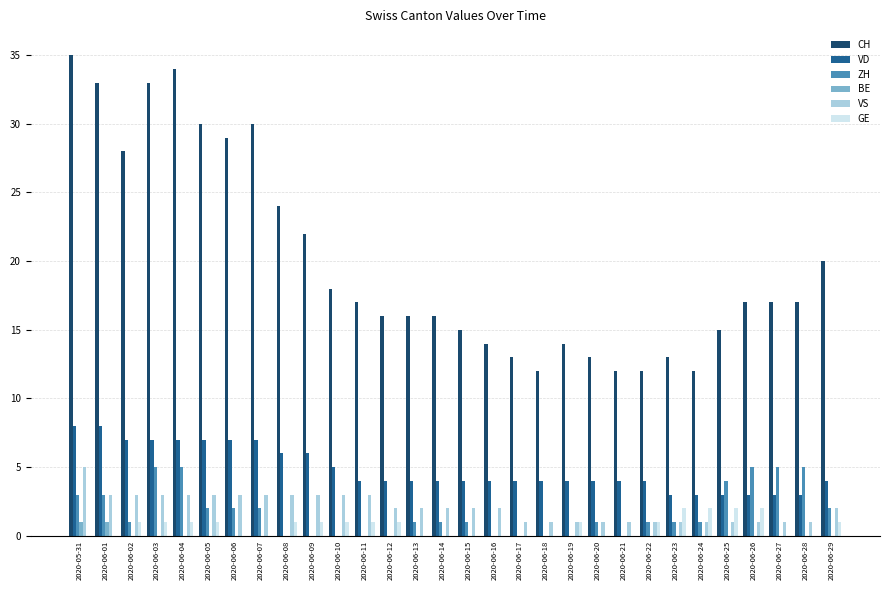

Between 2020-06-14 and 2020-06-18, which series saw the biggest shift?

CH